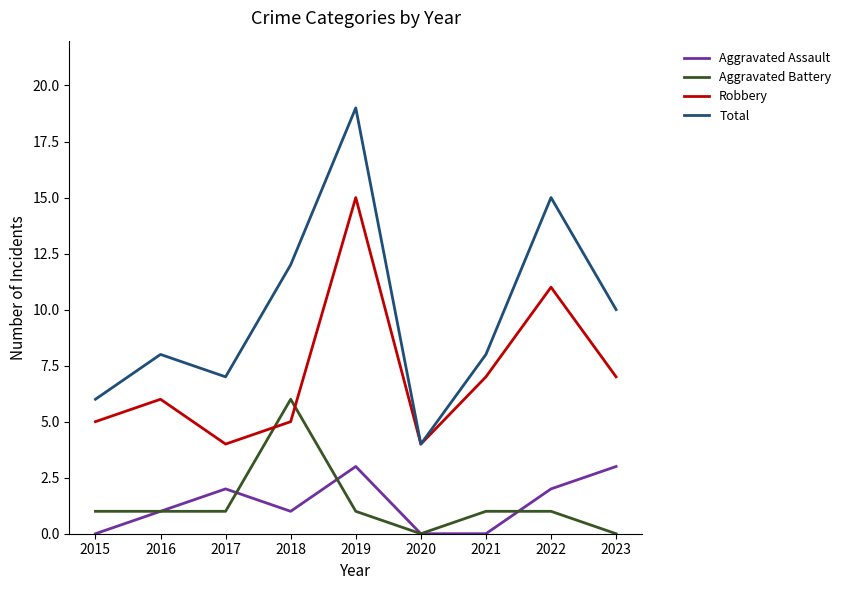

What are all the series names shown in the legend?

Aggravated Assault, Aggravated Battery, Robbery, Total